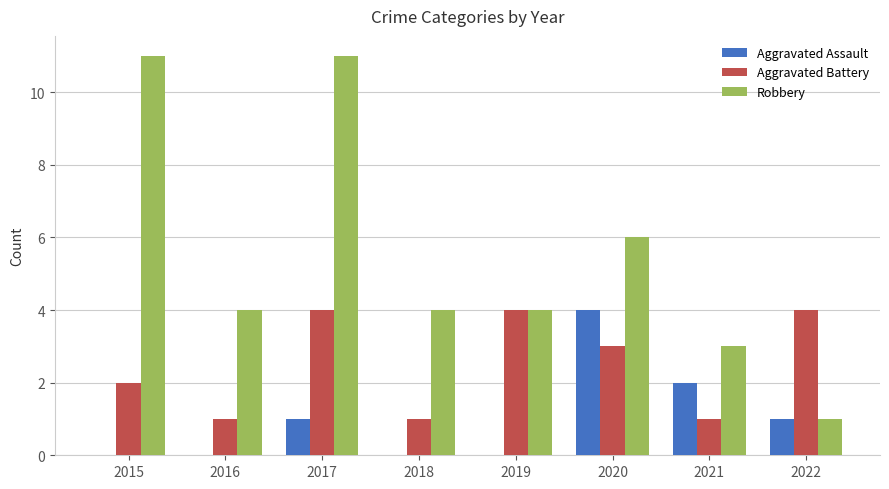

The value of Aggravated Battery at 2019 is 2. True or false?

False